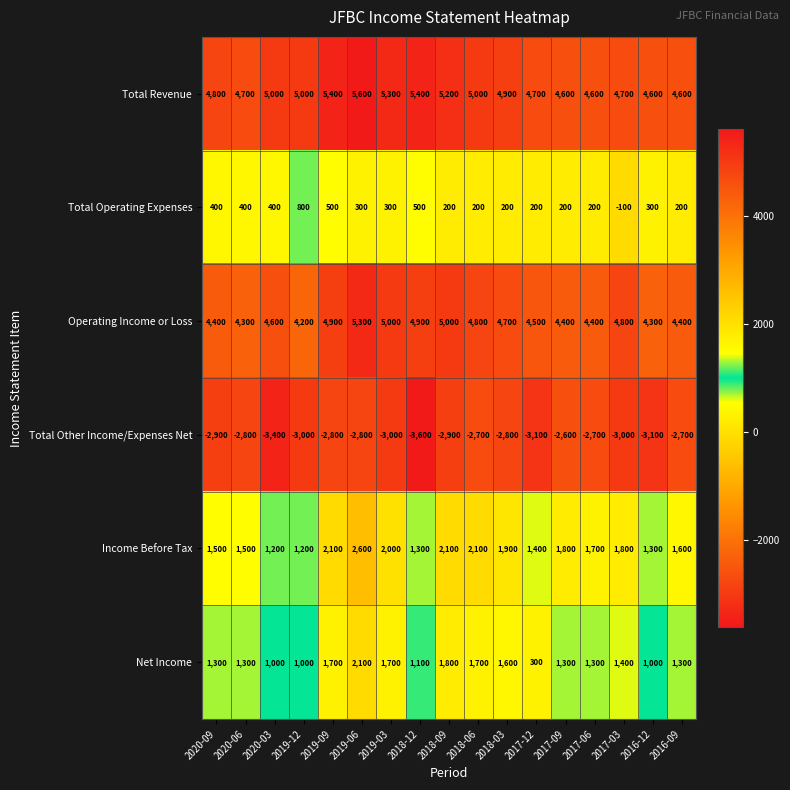

The value of Total Revenue at 2018-09 is 2041. True or false?

False